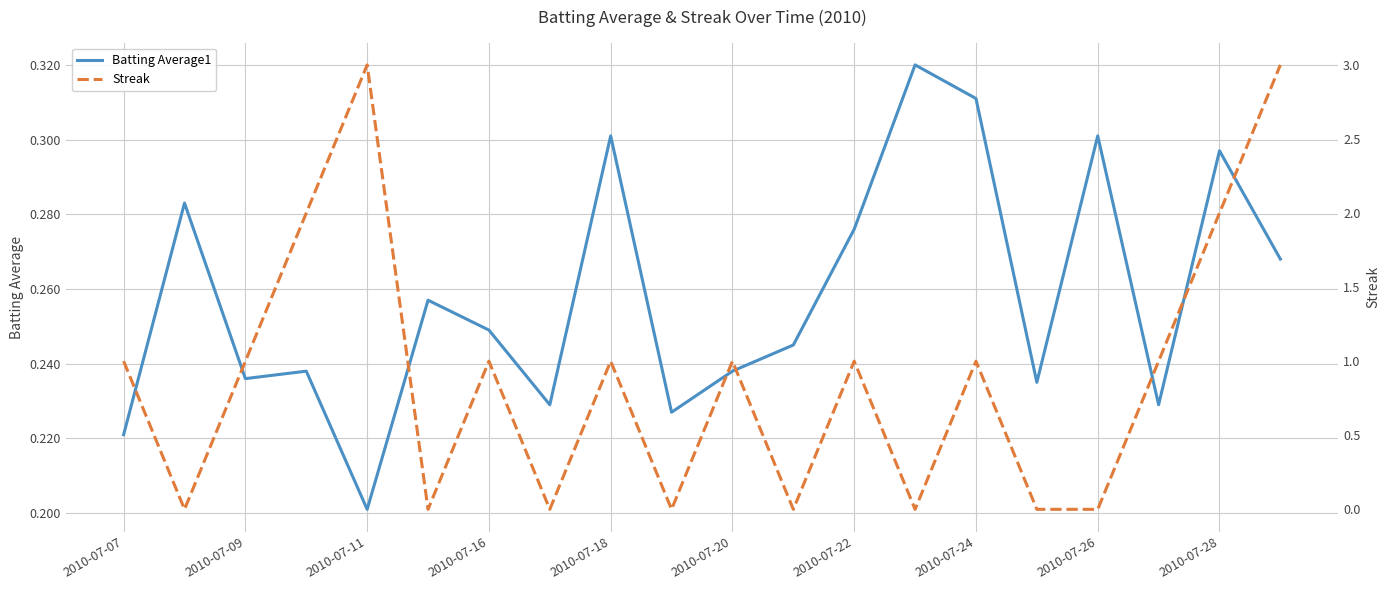

List the series in order of their overall mean, lowest first.

Batting Average1, Streak